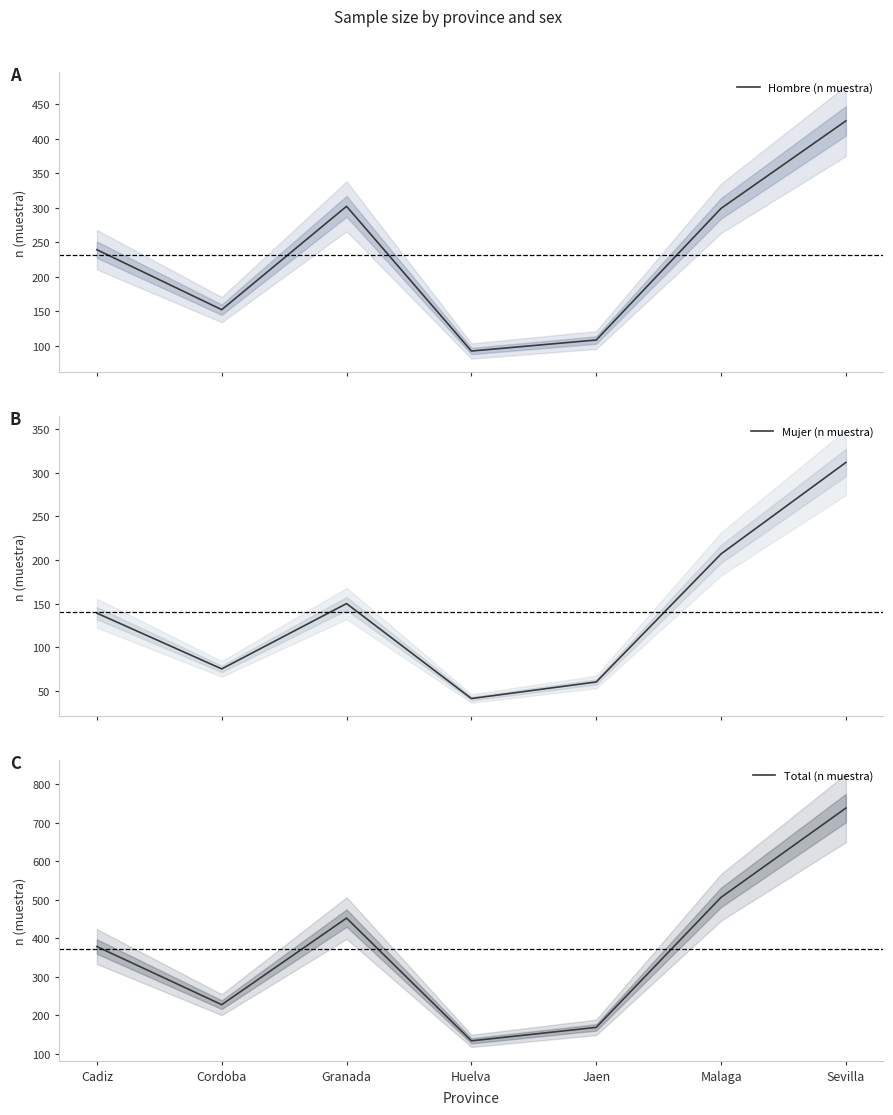

Where does the Hombre (n muestra) series first go above 239?

Granada